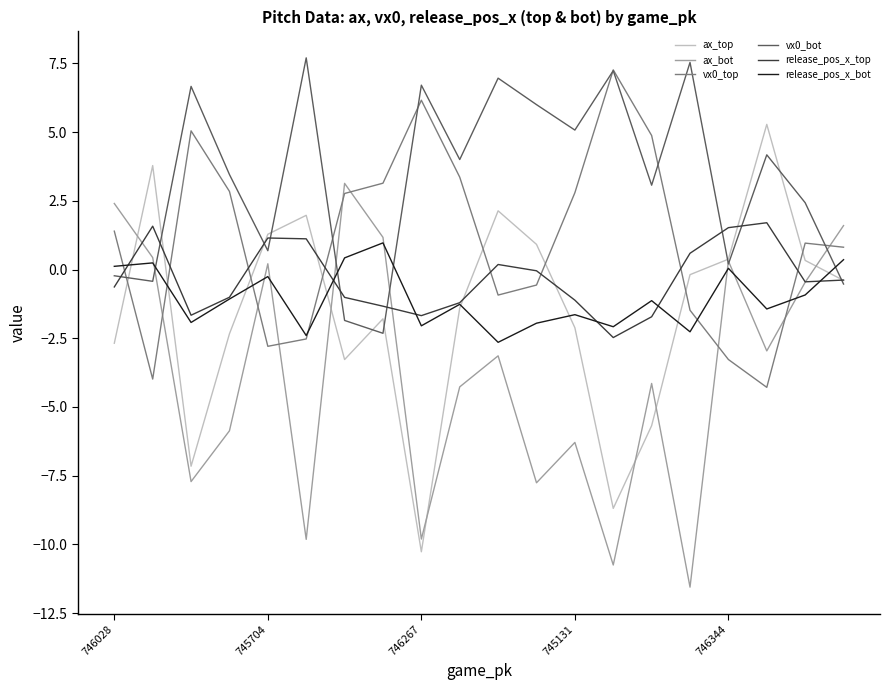

What is the maximum value for vx0_top?

7.3